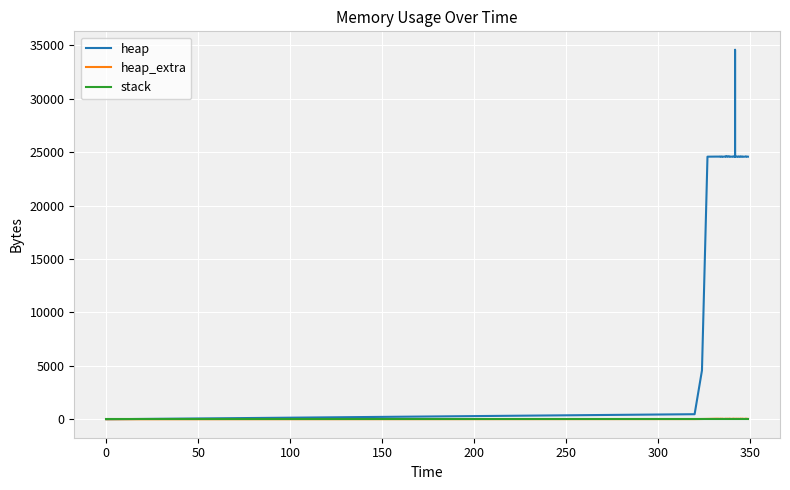

Rank the series by their maximum value, from highest to lowest.

heap, heap_extra, stack